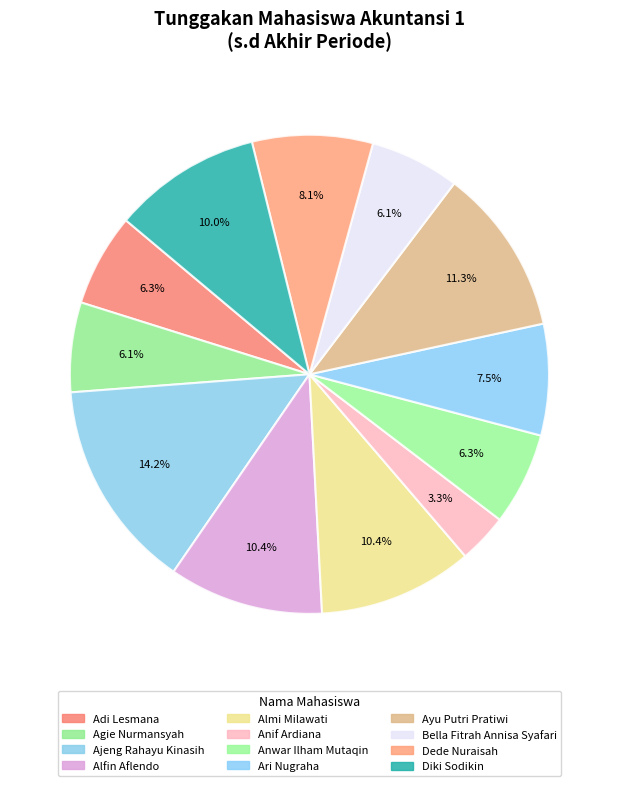

Which slice is the largest?

Ajeng Rahayu Kinasih